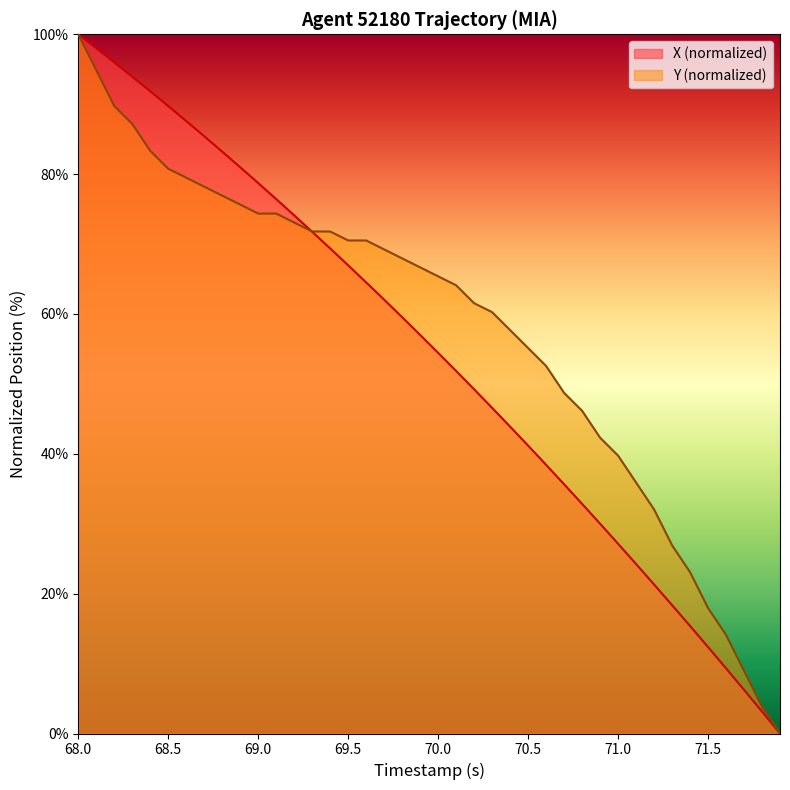

Which category has the highest value in the Y (normalized) series?

68.0